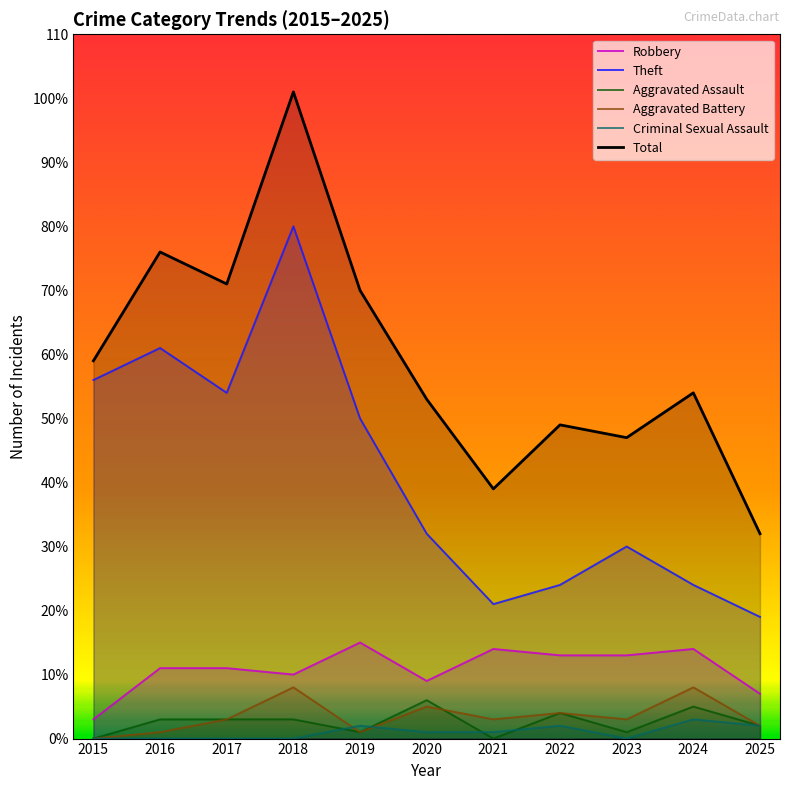

In Aggravated Battery, how many points are lower than both neighbors (excluding endpoints)?

3